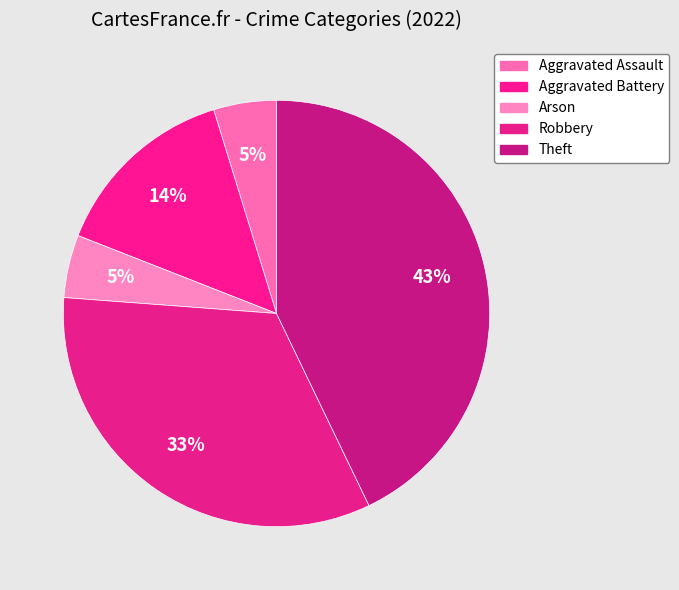

Rank the categories by value from lowest to highest.

Aggravated Assault, Arson, Aggravated Battery, Robbery, Theft